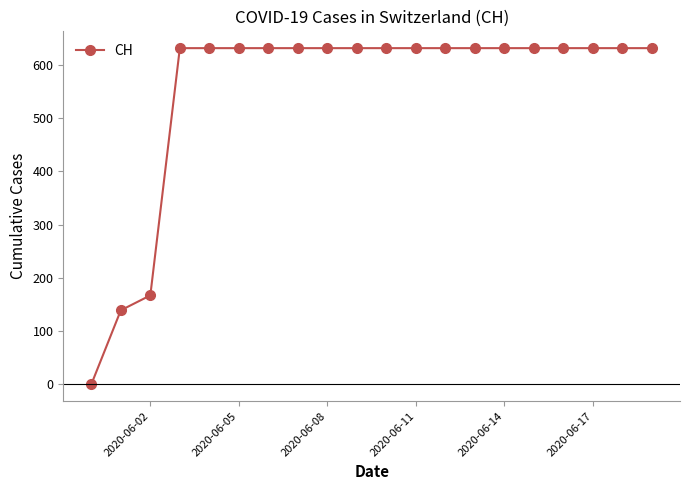

How many distinct data groups are displayed?

1